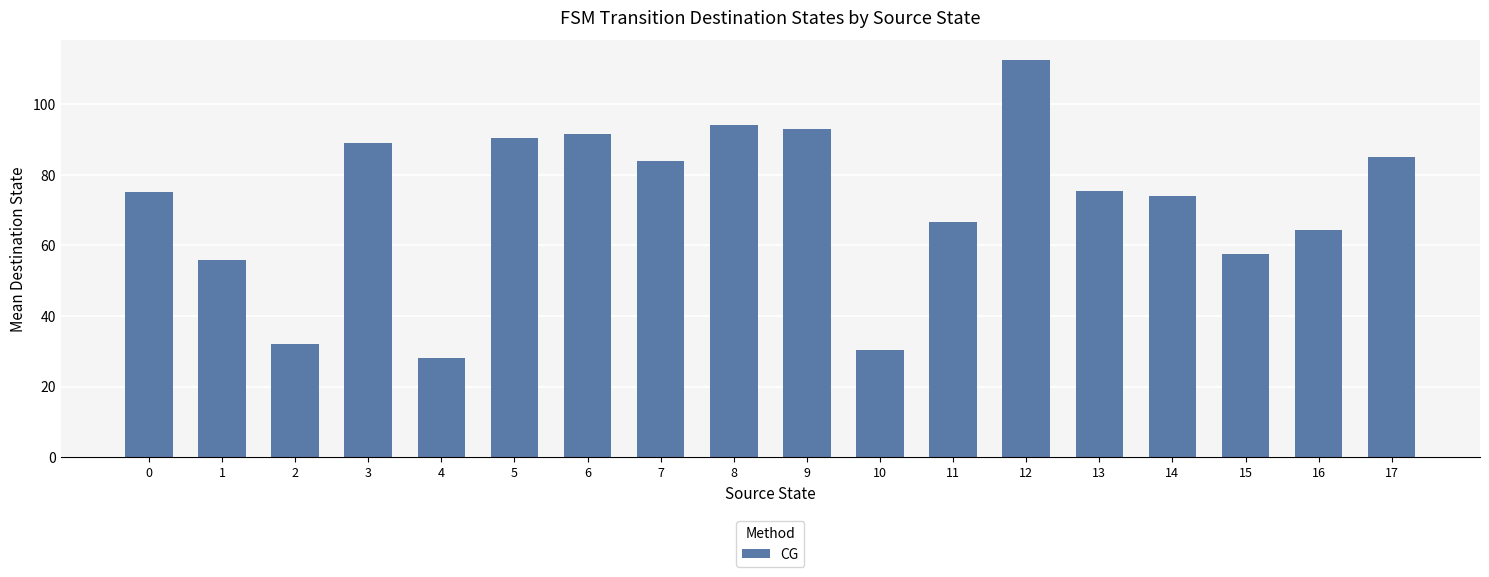

Reading left to right, list all the values displayed in this chart.

0=75.0	1=56.0	2=32.0	3=89.0	4=28.0	5=90.5	6=91.5	7=84.0	8=94.0	9=93.0	10=30.5	11=66.5	12=112.5	13=75.5	14=74.0	15=57.5	16=64.5	17=85.0